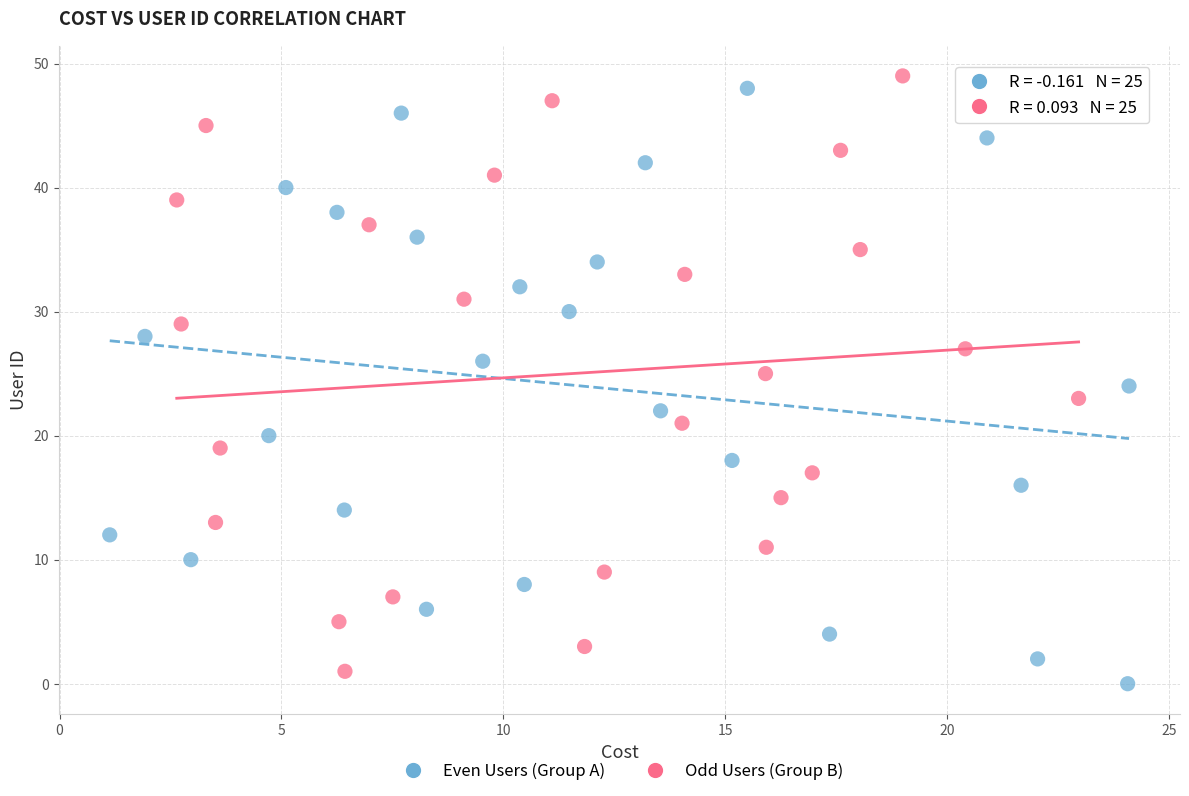

What are all the series names shown in the legend?

Even Users (Group A), Odd Users (Group B)